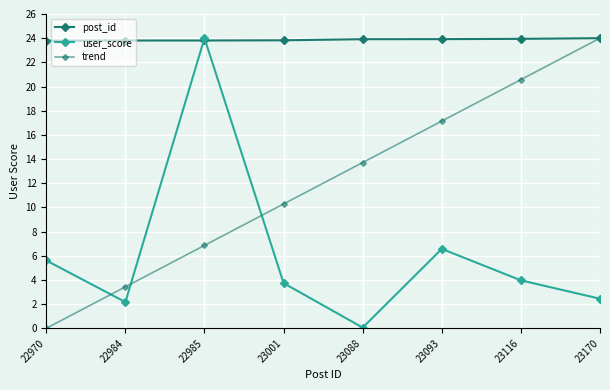

At how many categories does at least one series exceed 2?

8